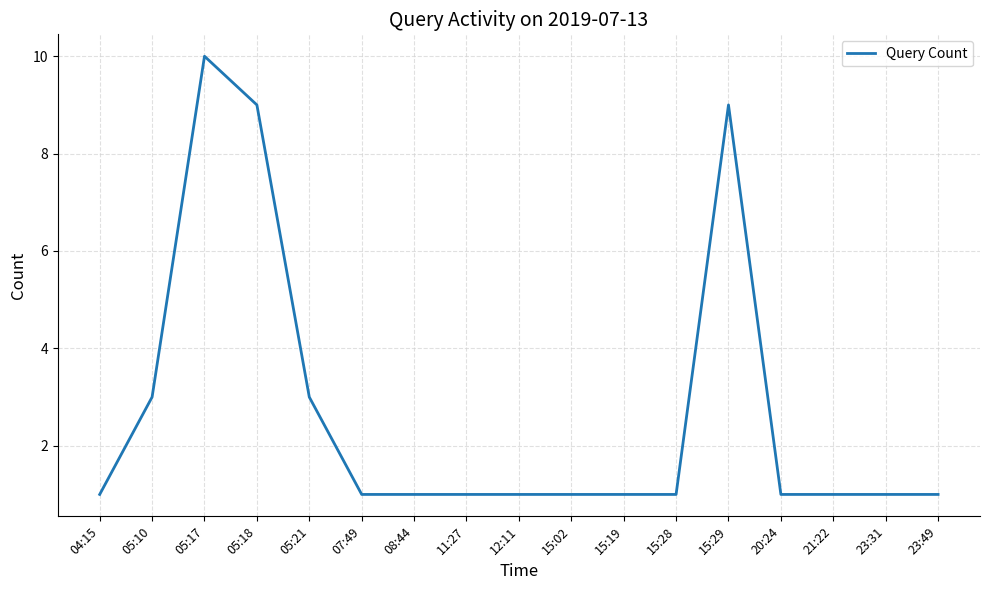

What is the sum of all values?

46